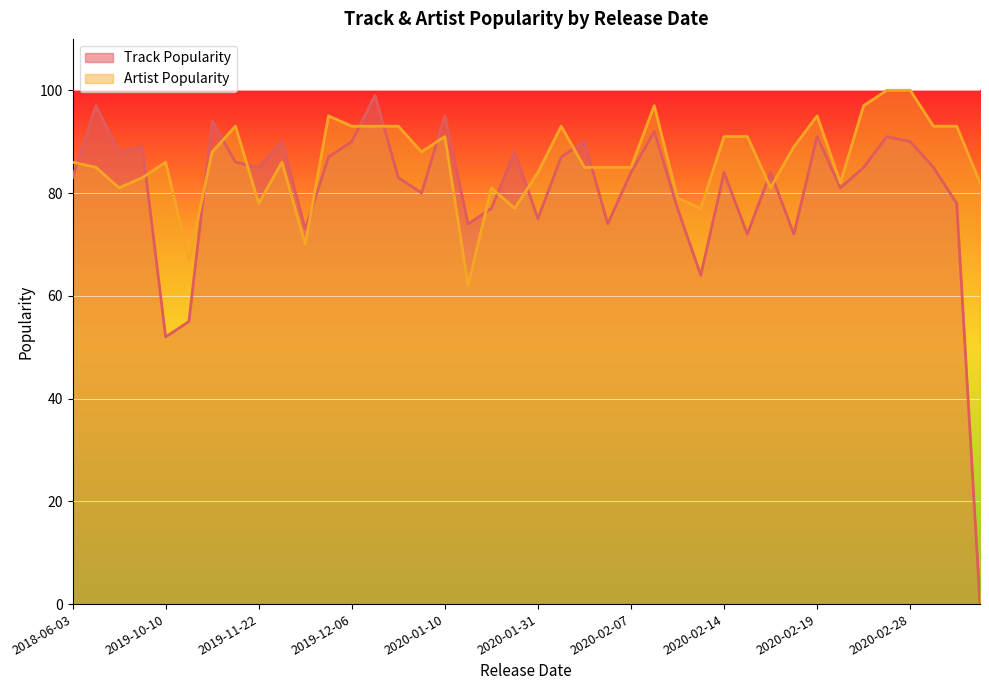

List the series in order of their overall mean, highest first.

Artist Popularity, Track Popularity